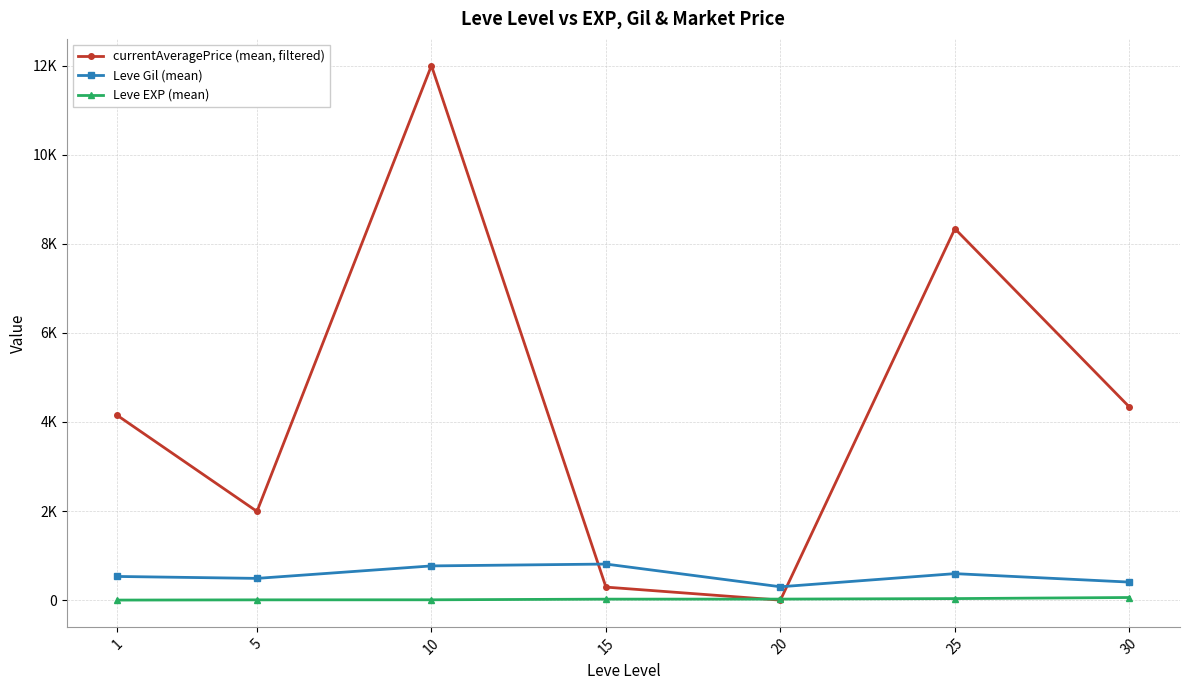

Is this an area chart (filled region under the line)?

No